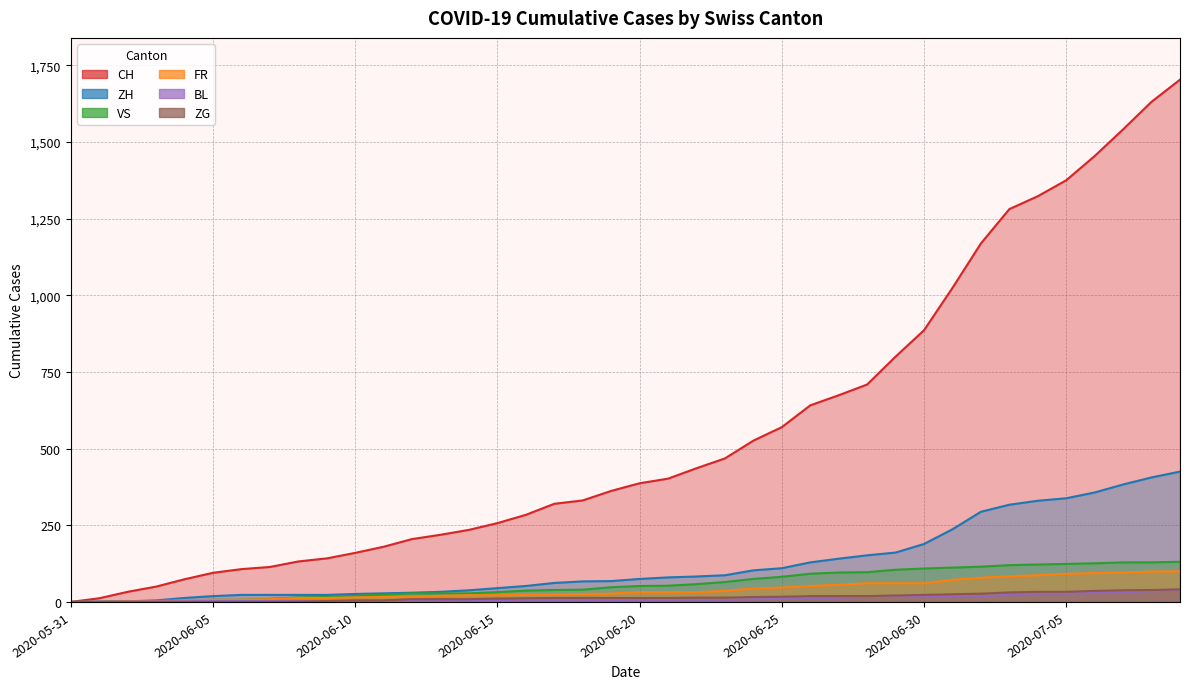

True or false: VS and ZH intersect in this chart.

False